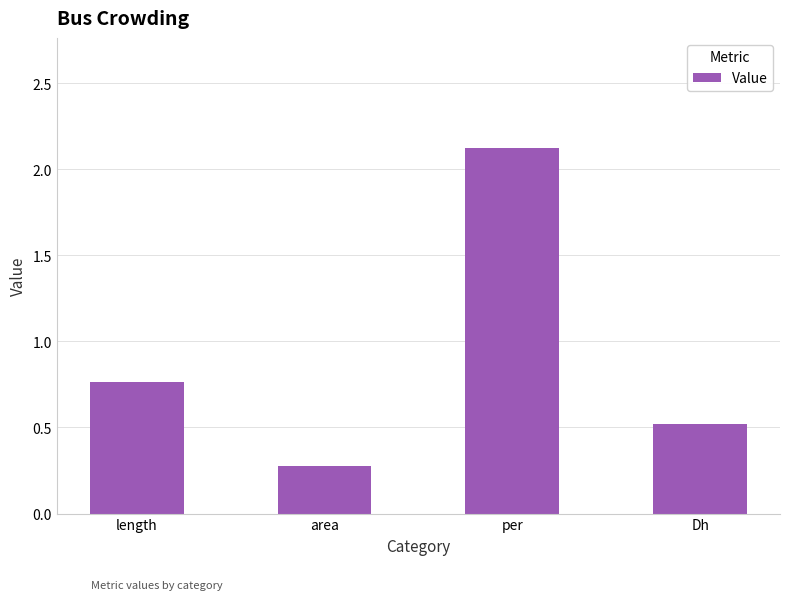

What is the difference between the values at length and area?

0.5